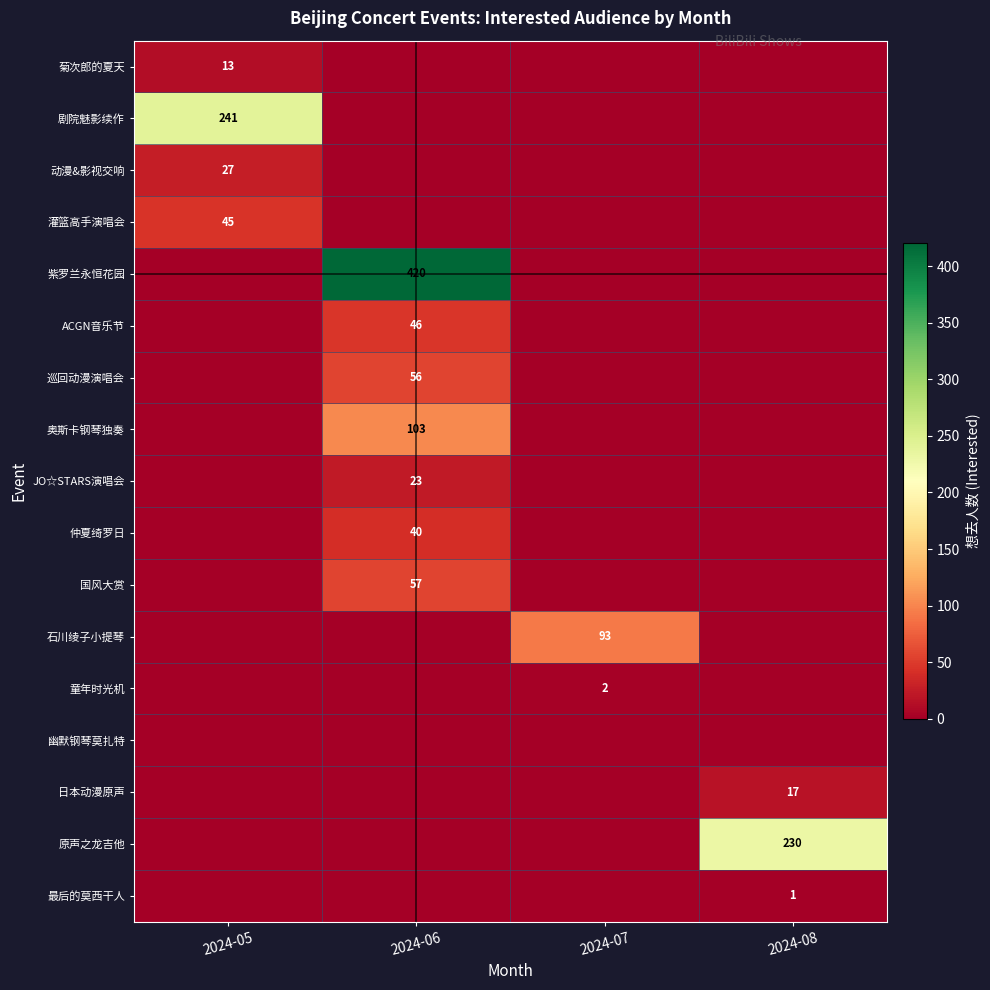

The value of 童年时光机 at 2024-07 is 3. True or false?

False